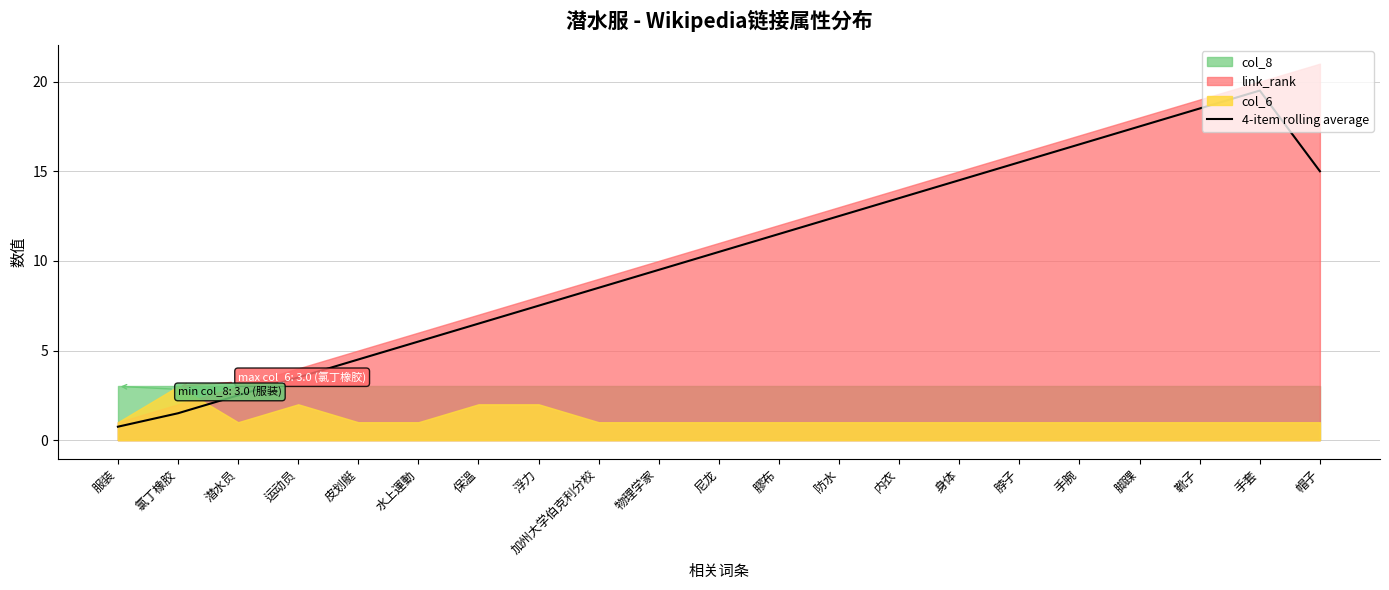

Reading right to left, transcribe all the data shown in this chart.

帽子=15.0	手套=19.5	靴子=18.5	脚踝=17.5	手腕=16.5	脖子=15.5	身体=14.5	内衣=13.5	防水=12.5	膠布=11.5	尼龙=10.5	物理学家=9.5	加州大学伯克利分校=8.5	浮力=7.5	保溫=6.5	水上運動=5.5	皮划艇=4.5	运动员=3.5	潜水员=2.5	氯丁橡胶=1.5	服装=0.8